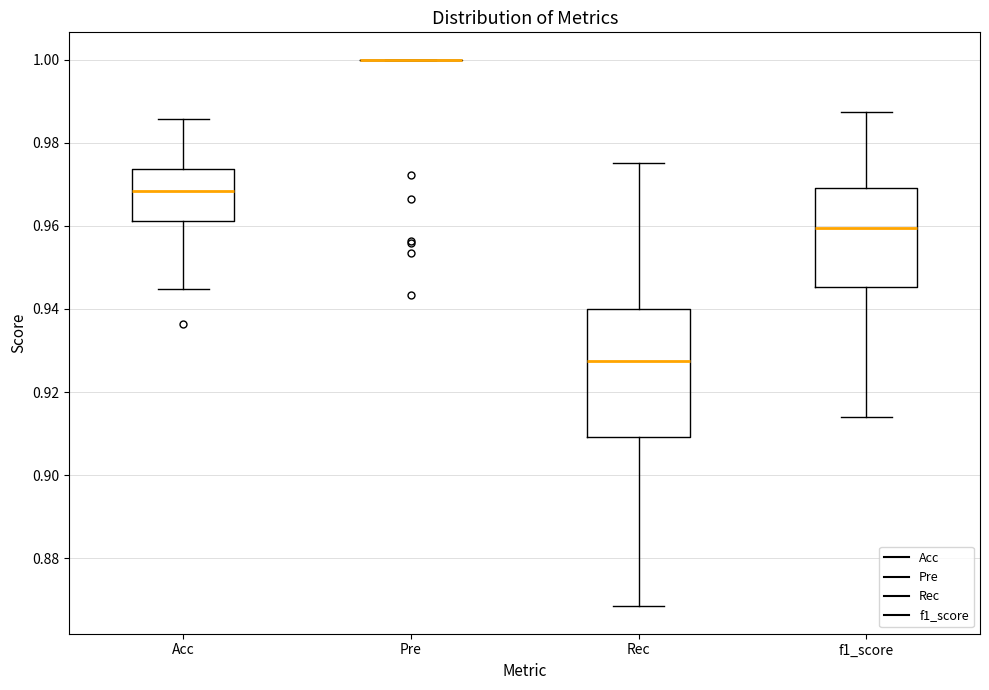

Reading left to right, read every box against the y-axis: the position of its median line, the range the box covers, and the ends of its whiskers. The values are not printed on the chart, so give them approximately, as read against the axis.

Acc: median 0.968, box 0.962 to 0.974, whiskers 0.944 to 0.986
Pre: box collapsed to a line at 1.000, whiskers 1.000 to 1.000
Rec: median 0.928, box 0.910 to 0.940, whiskers 0.868 to 0.976
f1_score: median 0.960, box 0.946 to 0.970, whiskers 0.914 to 0.988